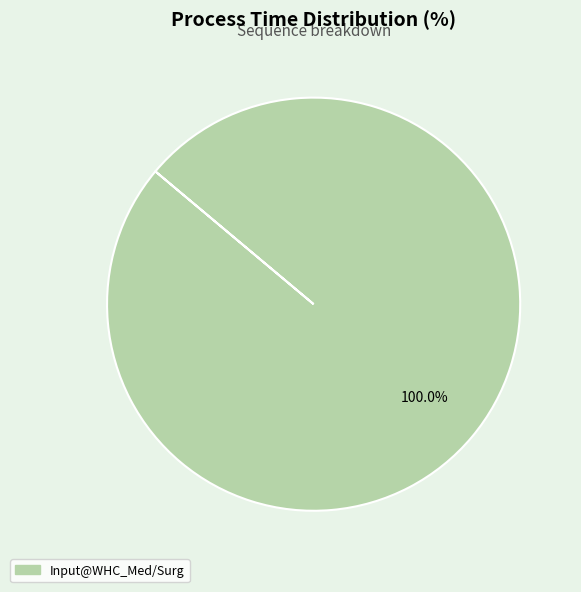

Rank the categories by value from lowest to highest.

Input@WHC_Med/Surg